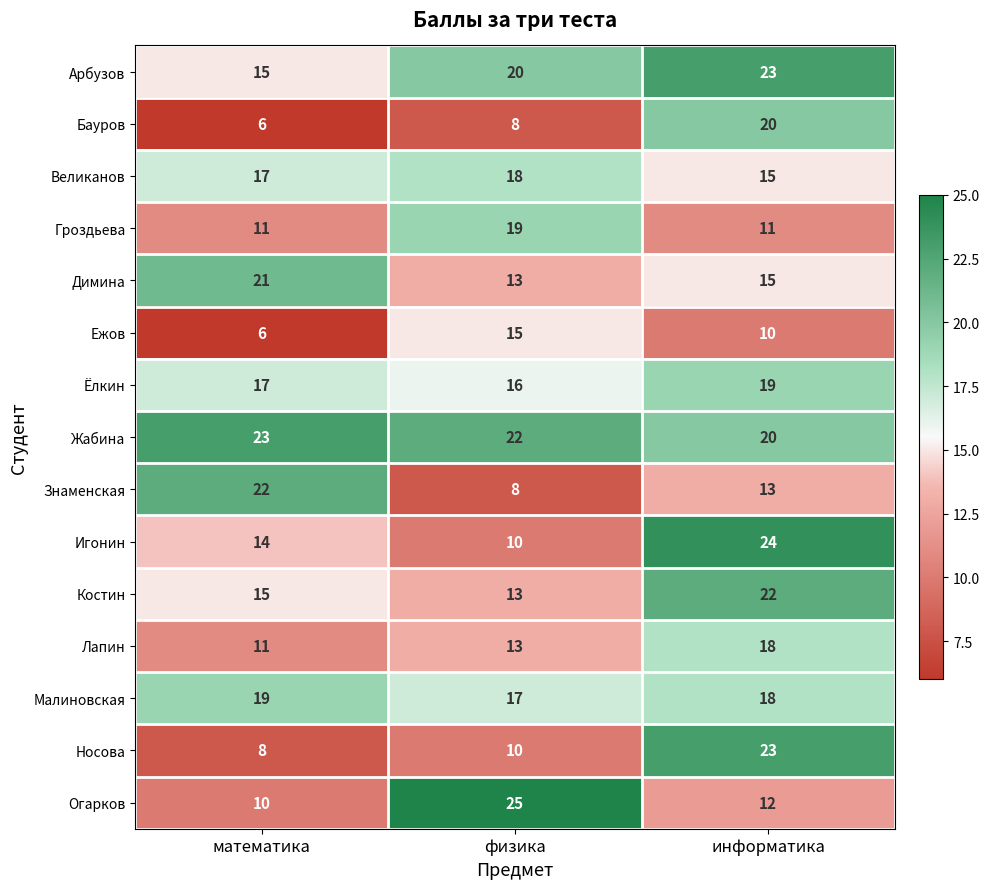

How many distinct data groups are displayed?

15